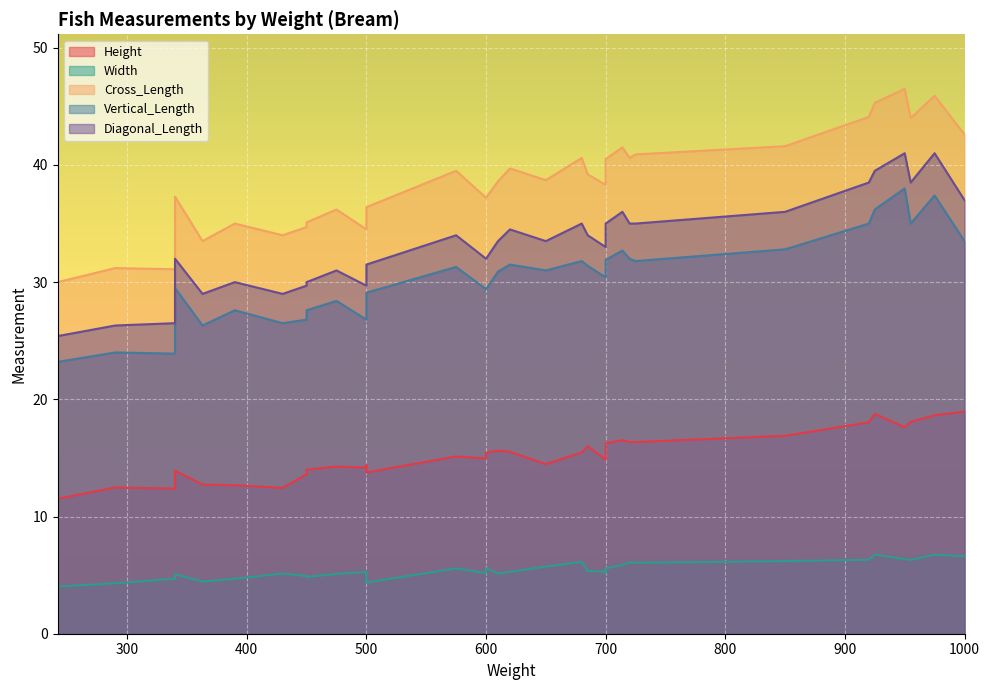

What are all the series names shown in the legend?

Height, Width, Cross_Length, Vertical_Length, Diagonal_Length